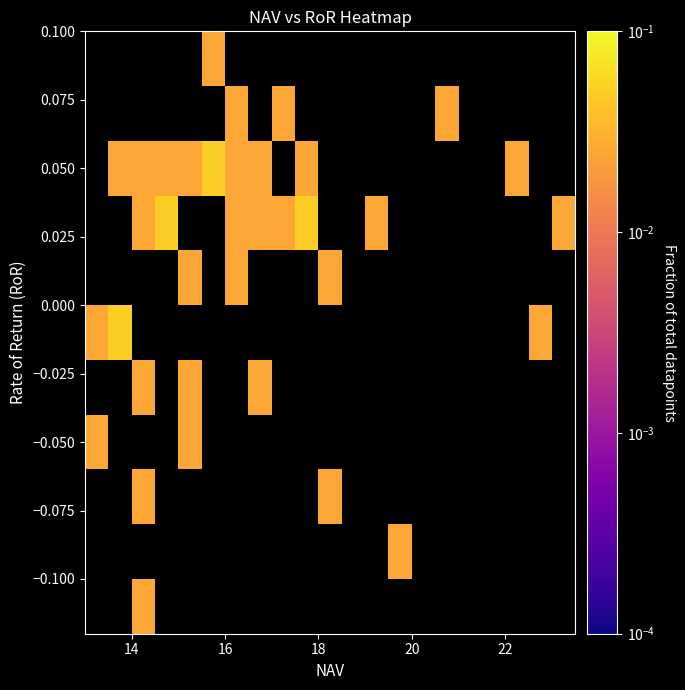

What is the total value across all series at 14?

0.1